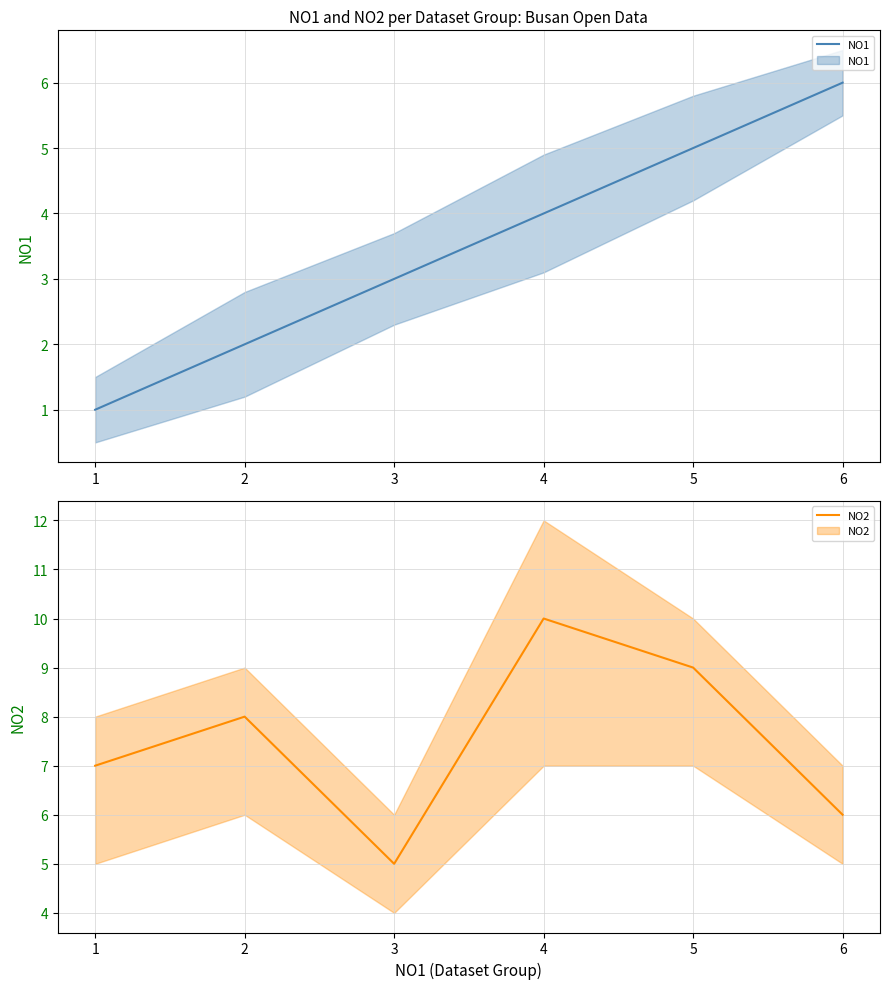

True or false: NO2 has more than 0 points higher than both neighbors.

True